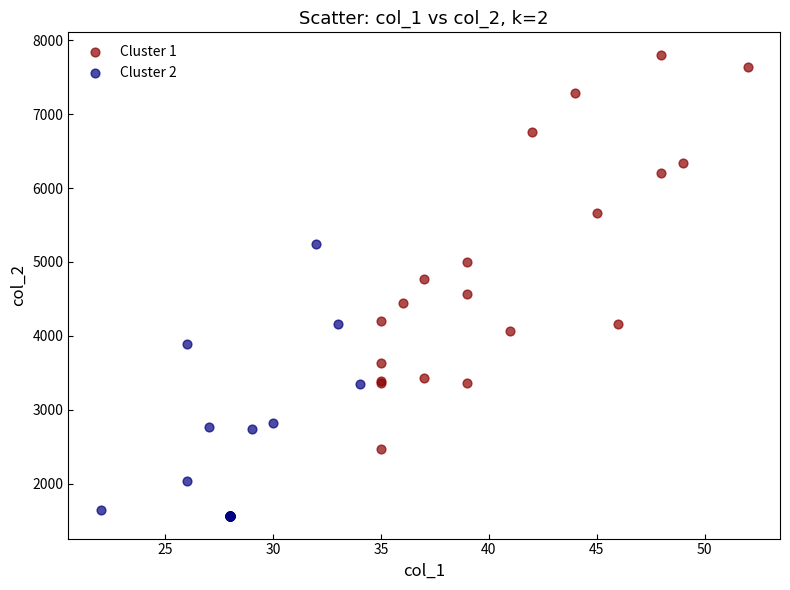

Which series contains the highest Y value?

Cluster 1